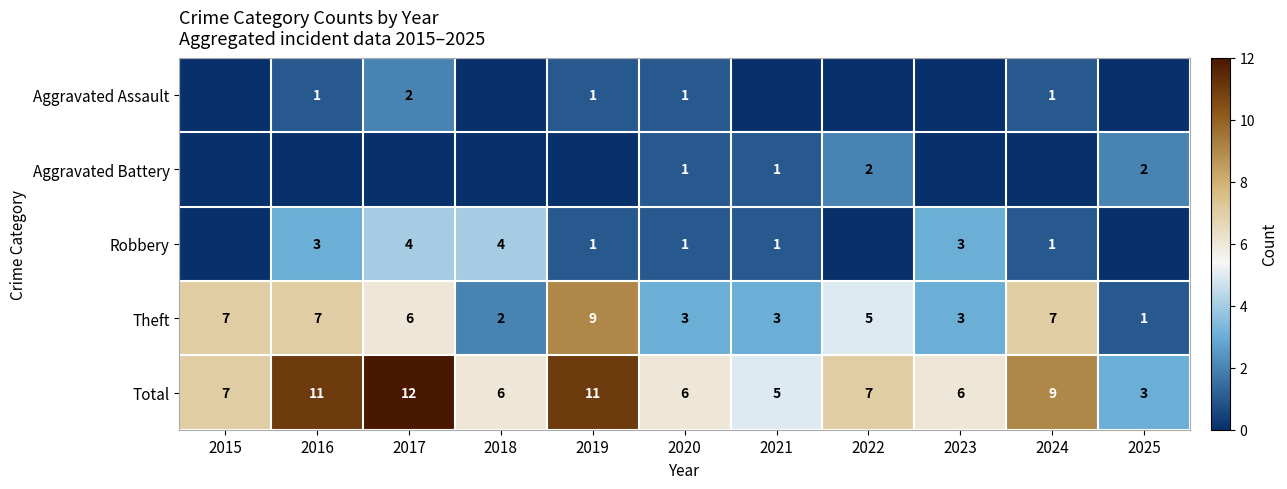

Where does the Theft series first go above 5?

2015